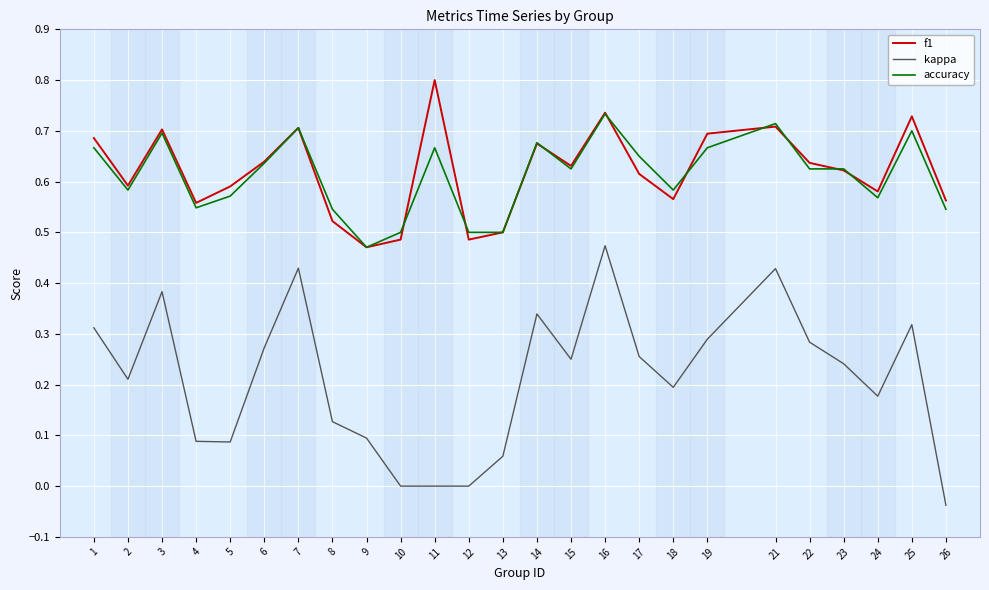

How many lines are shown in the chart?

3